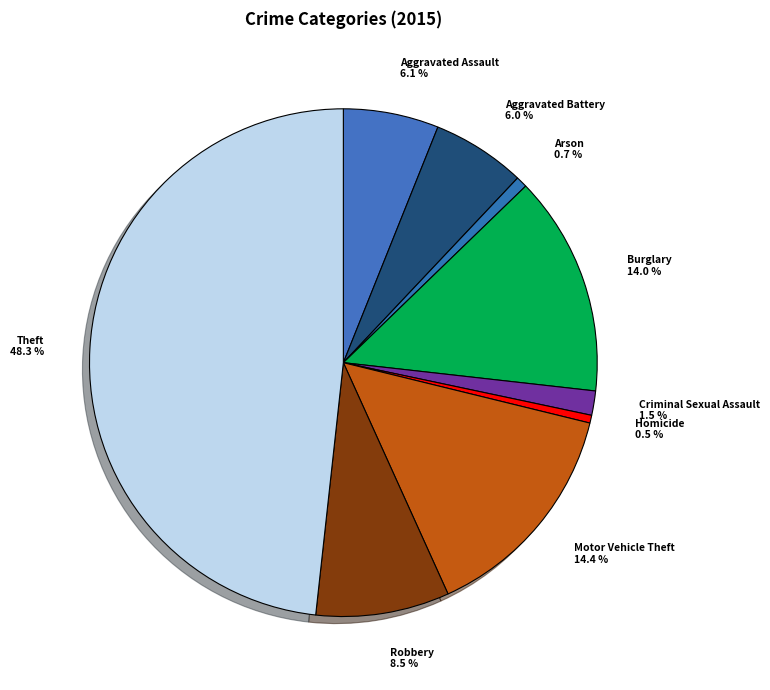

Is there a majority slice in this chart?

No